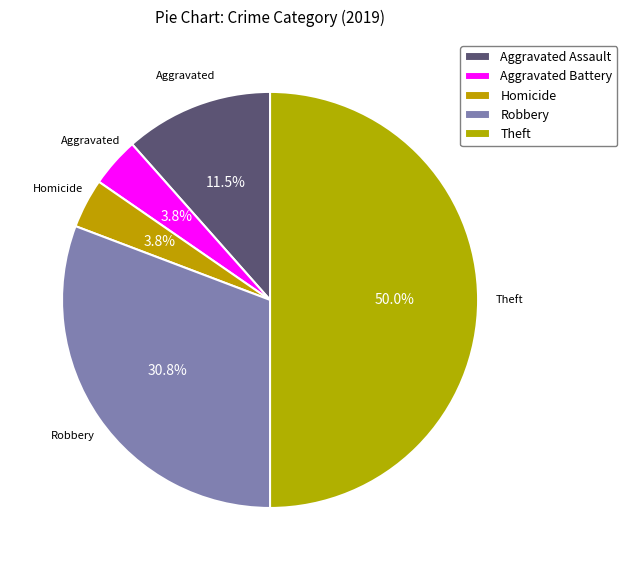

How many slices are in this pie chart?

5